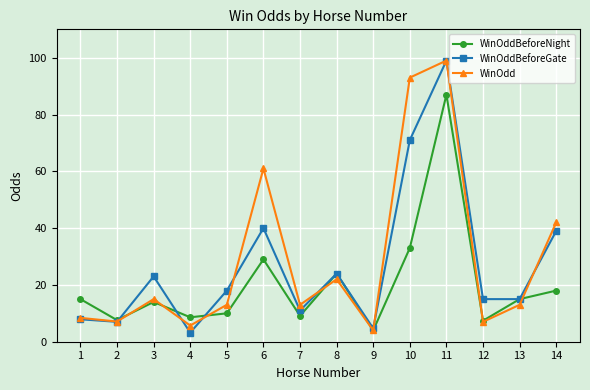

What is the difference between the WinOddBeforeGate values at 8 and 4?

20.8